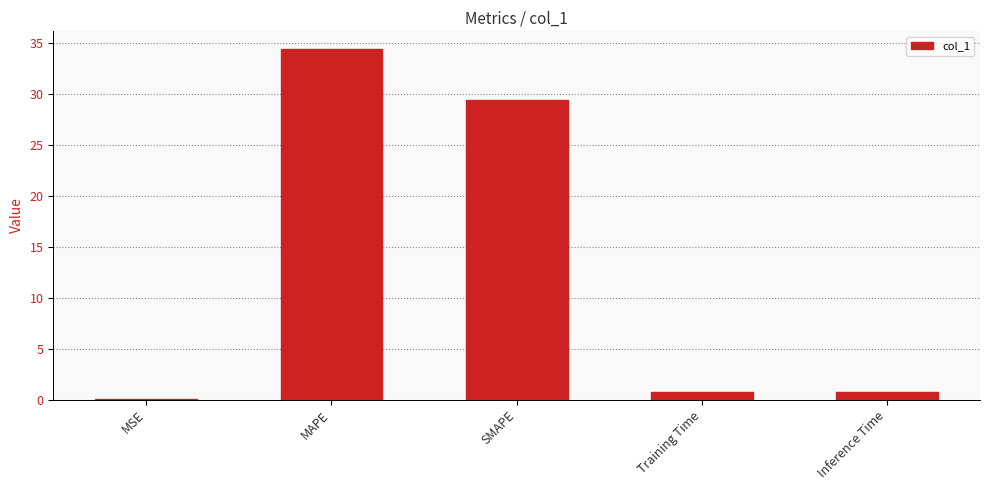

Which has a higher value, Training Time or SMAPE?

SMAPE